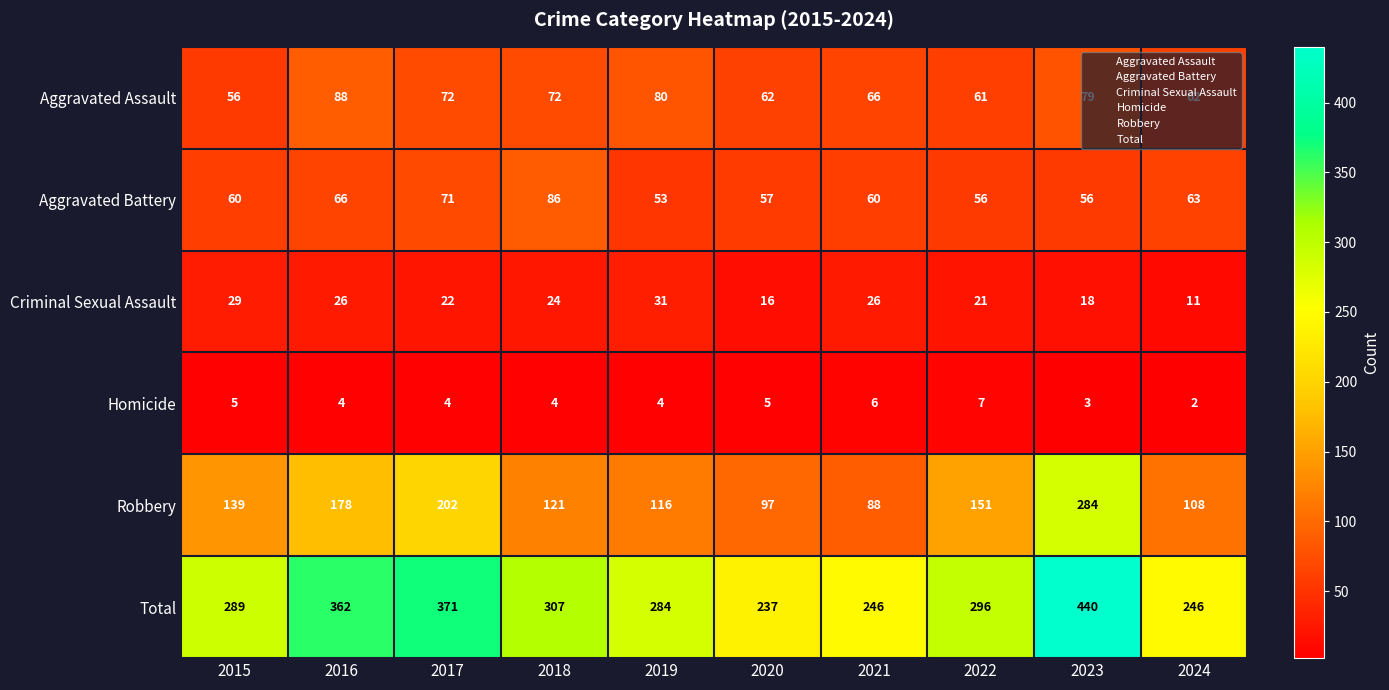

What is the smallest value displayed?

2